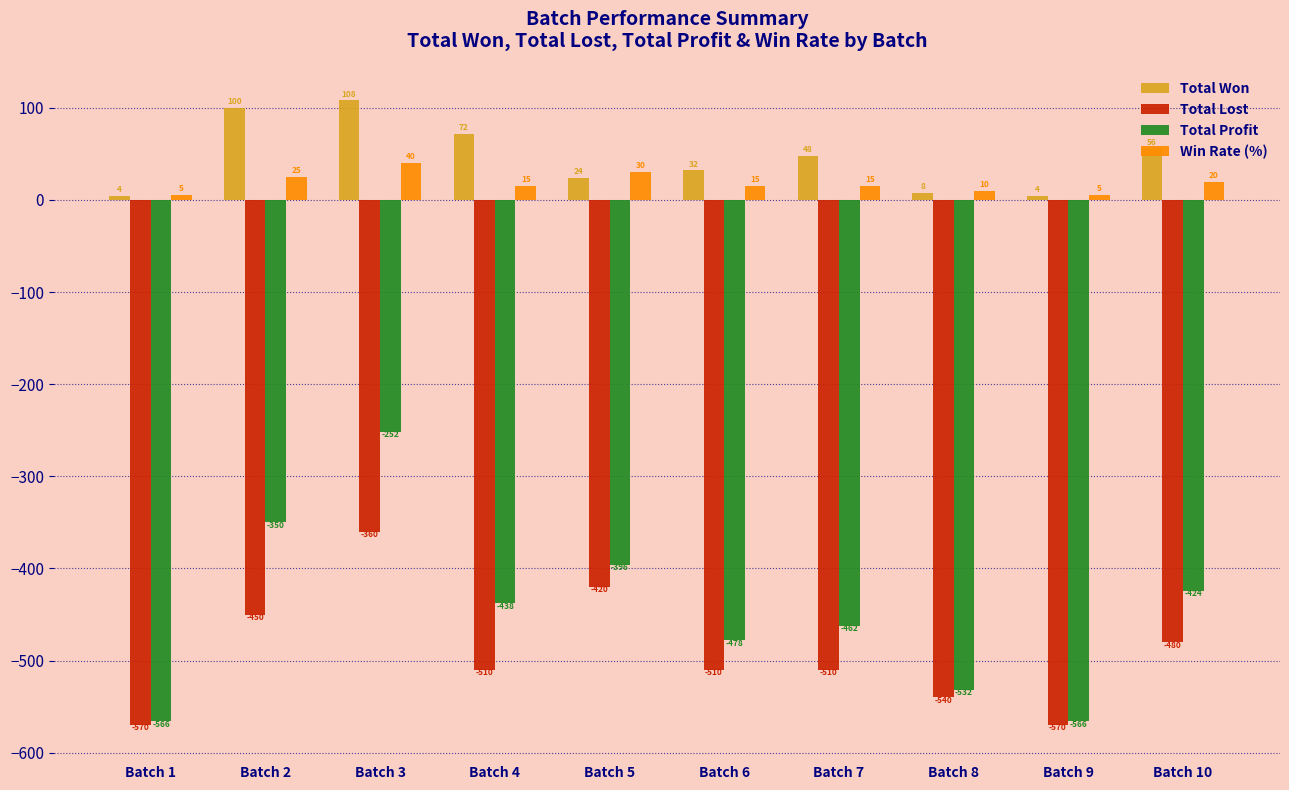

What is the sum of all Win Rate (%) values?

180